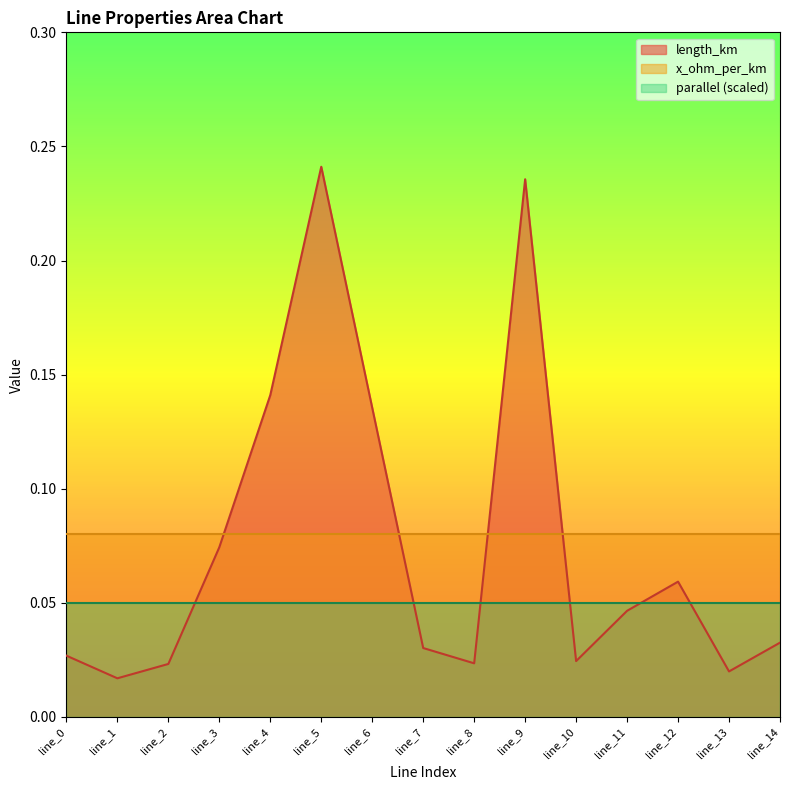

Which series has the widest spread of values?

length_km